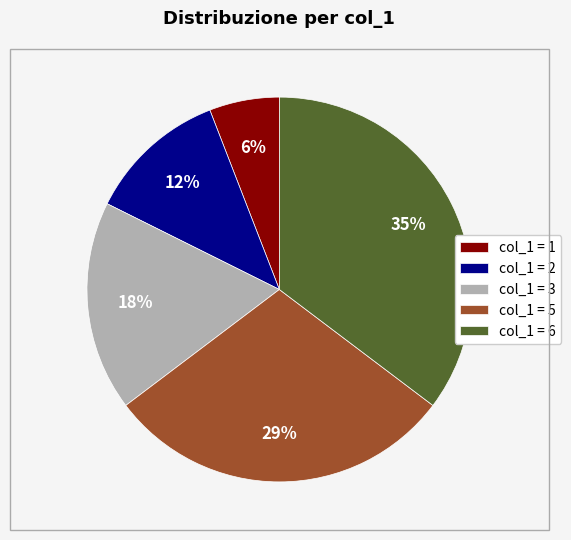

What percentage is the col_1 = 6 slice, to the nearest percent?

35%